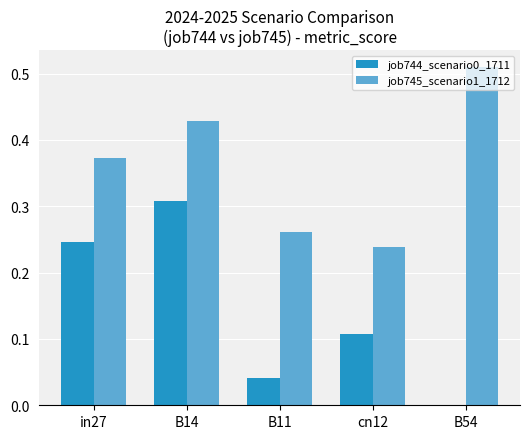

The job744_scenario0_1711 series shows 0.1 at B54. True or false?

False